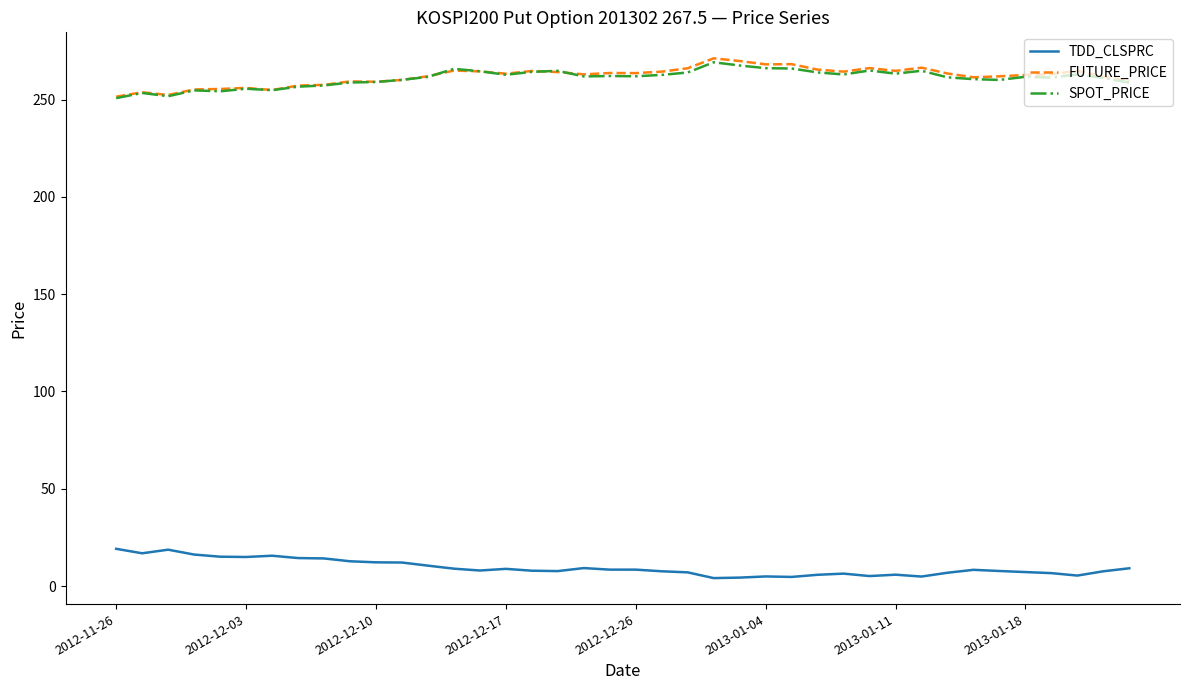

True or false: SPOT_PRICE and TDD_CLSPRC intersect in this chart.

False